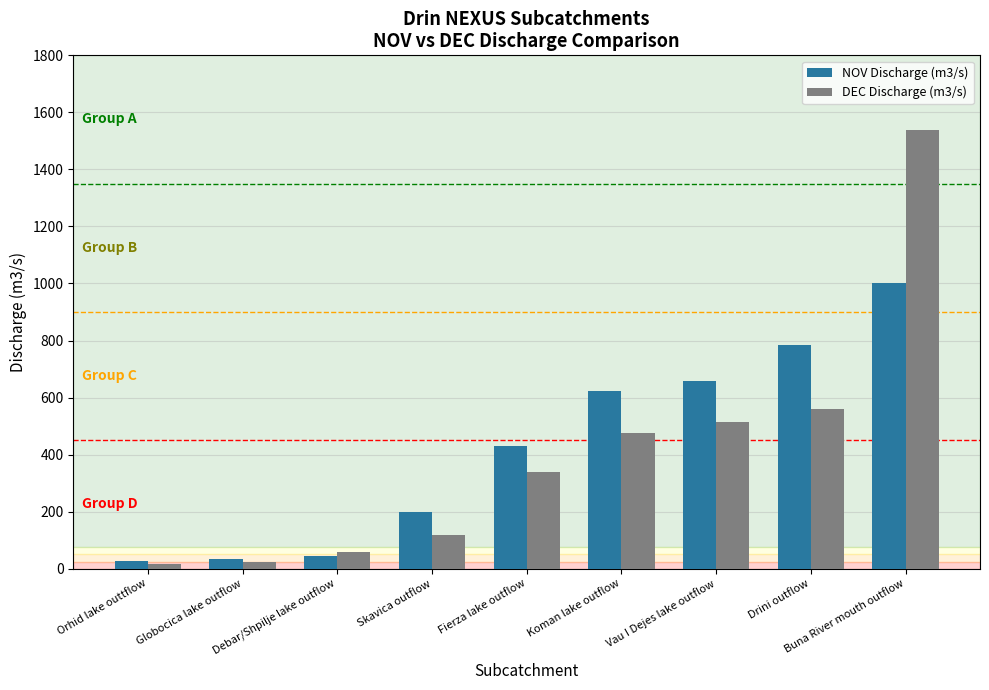

Rank the series by their maximum value, from highest to lowest.

DEC Discharge (m3/s), NOV Discharge (m3/s)